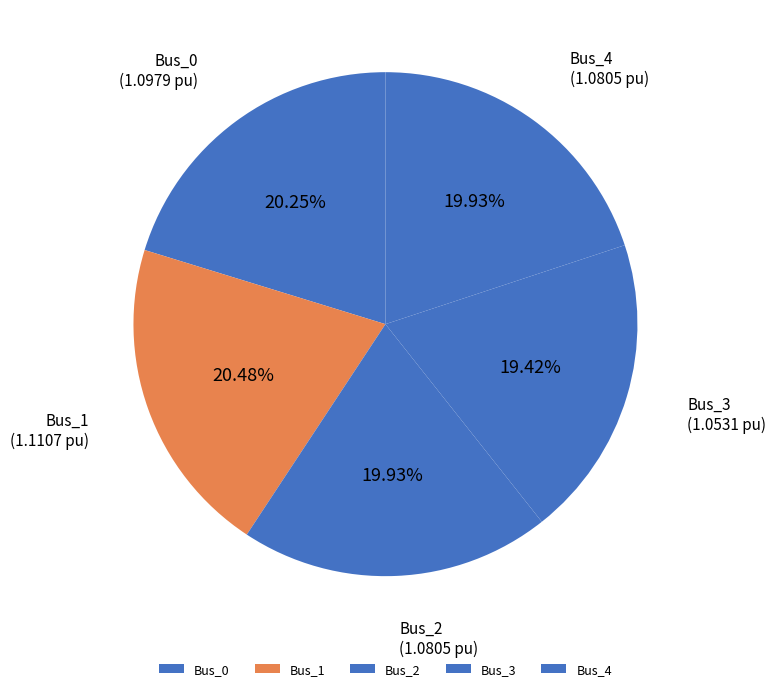

What percentage is the Bus_3 slice, to the nearest percent?

19%